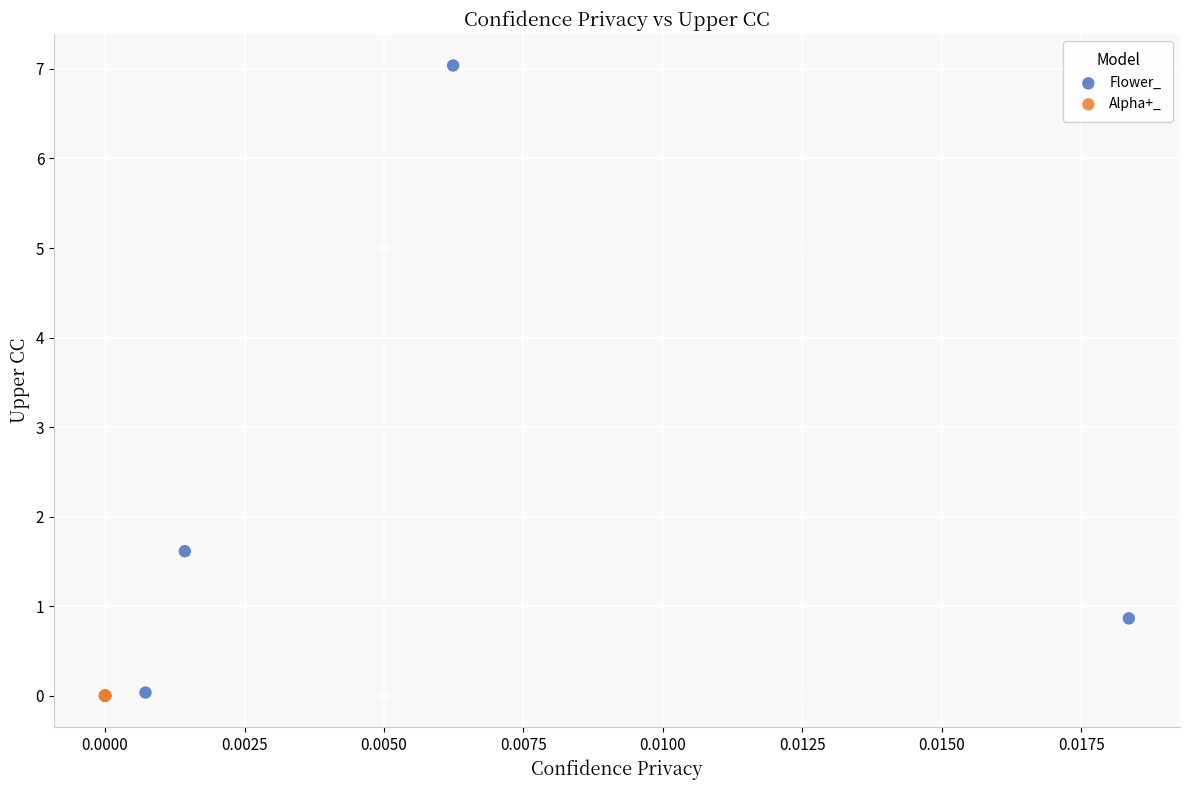

Which series reaches the maximum Y coordinate?

Flower_